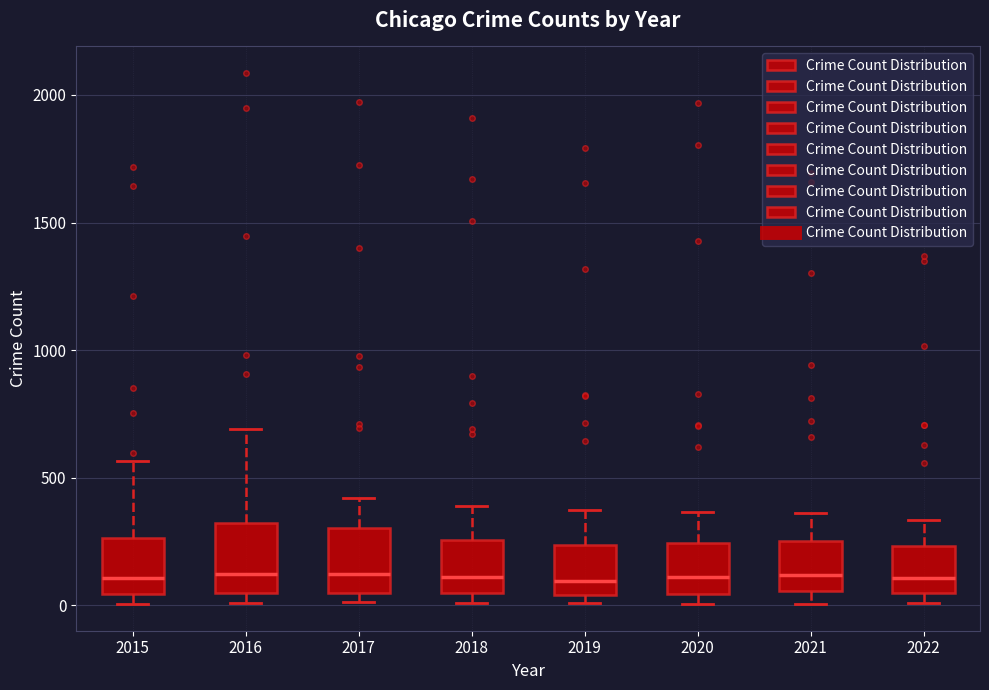

Where is the upper edge of the box at x = 2020 on the y-axis? The values are not printed on the chart, so give them approximately, as read against the axis.

250